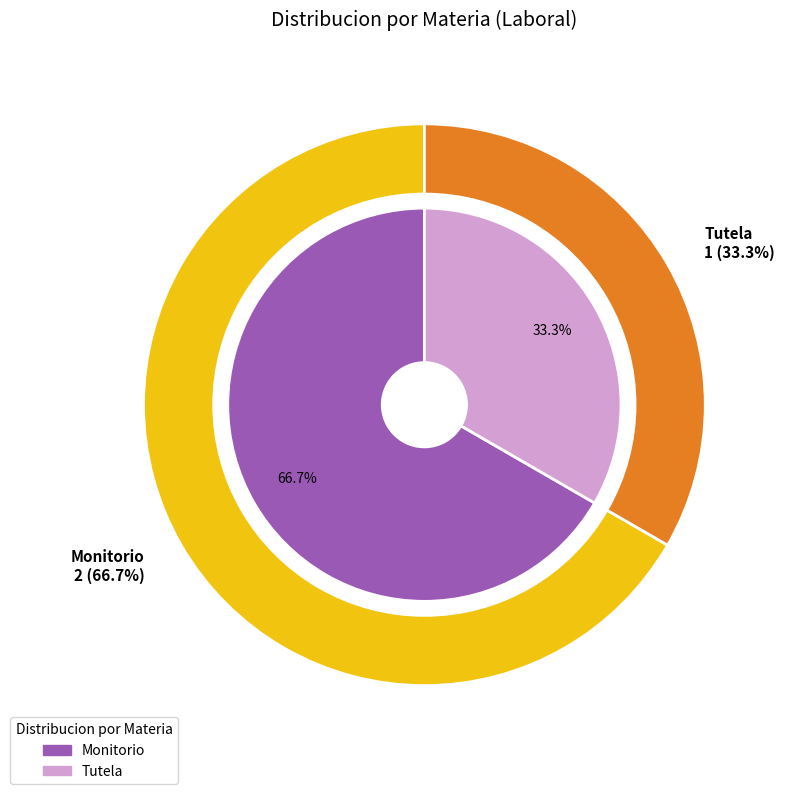

To the nearest percent, what is the combined percentage of Tutela and Monitorio?

100%